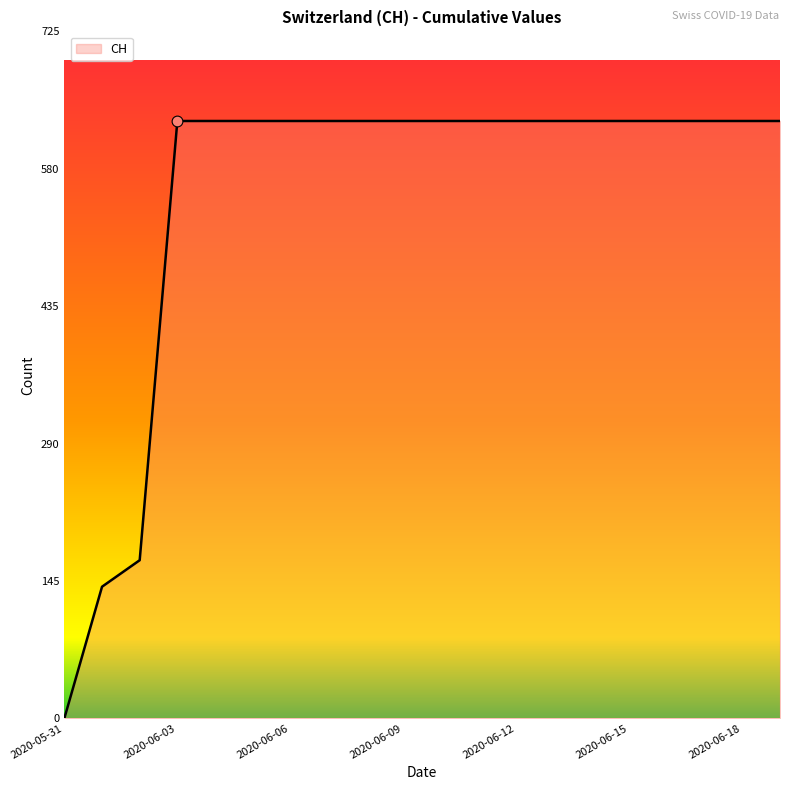

What is the greatest value displayed?

631